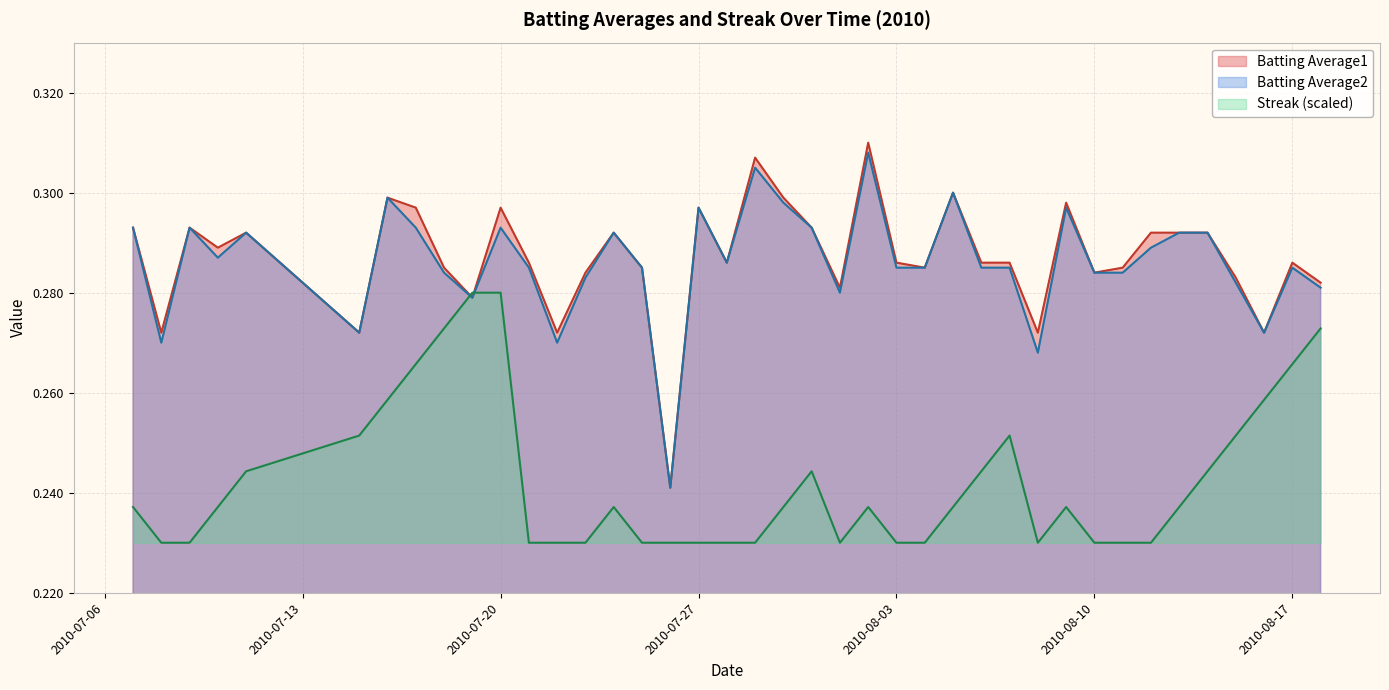

At which category does Batting Average1 reach its first local peak?

2010-07-09